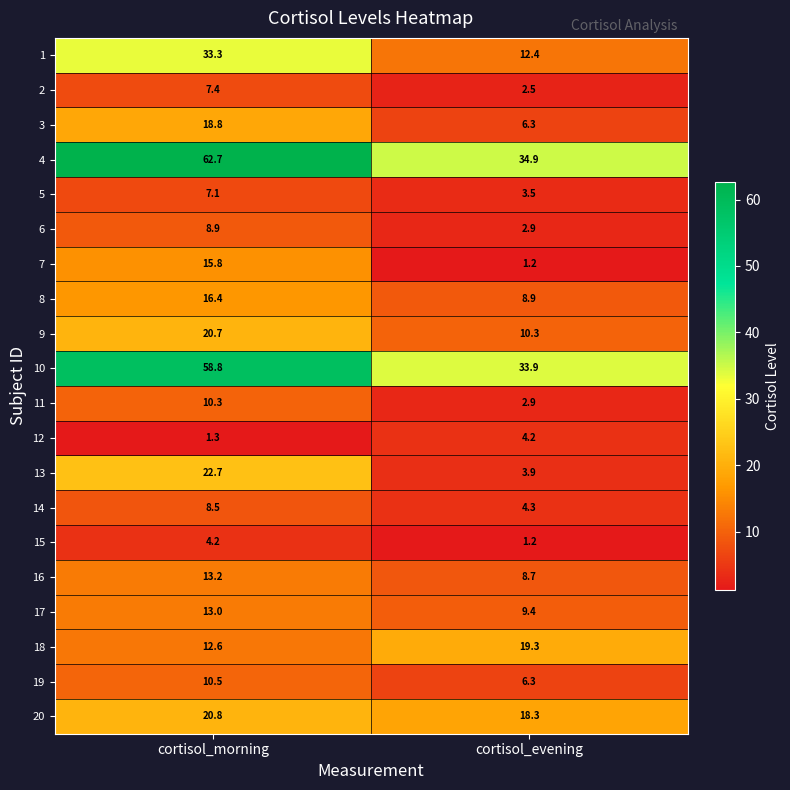

What is the minimum value shown in the chart?

1.2